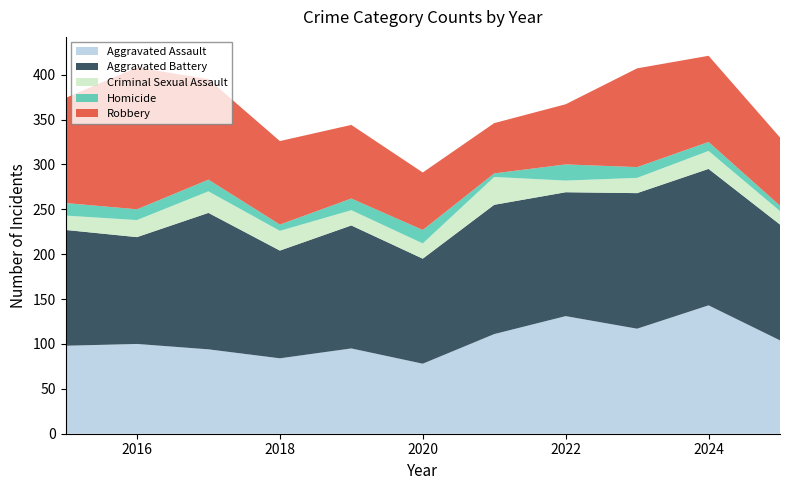

Reading right to left, list all the values displayed in this chart.

Aggravated Assault: 104	143	117	131	111	78	95	84	94	100	98
Aggravated Battery: 129	152	151	138	144	117	137	120	152	119	129
Criminal Sexual Assault: 15	20	17	13	31	17	17	22	24	19	16
Homicide: 6	10	12	18	4	15	13	7	13	12	14
Robbery: 76	96	110	67	56	64	82	93	112	158	117